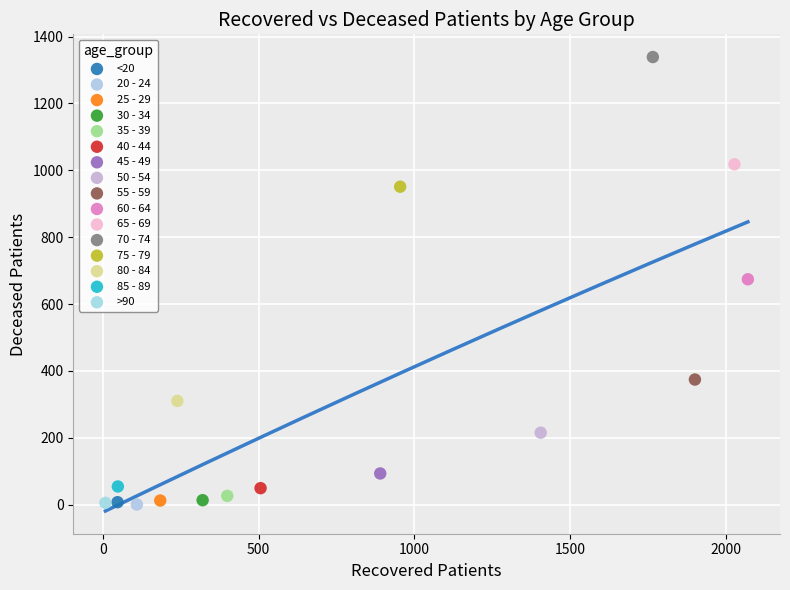

Which series reaches the maximum Y coordinate?

70 - 74